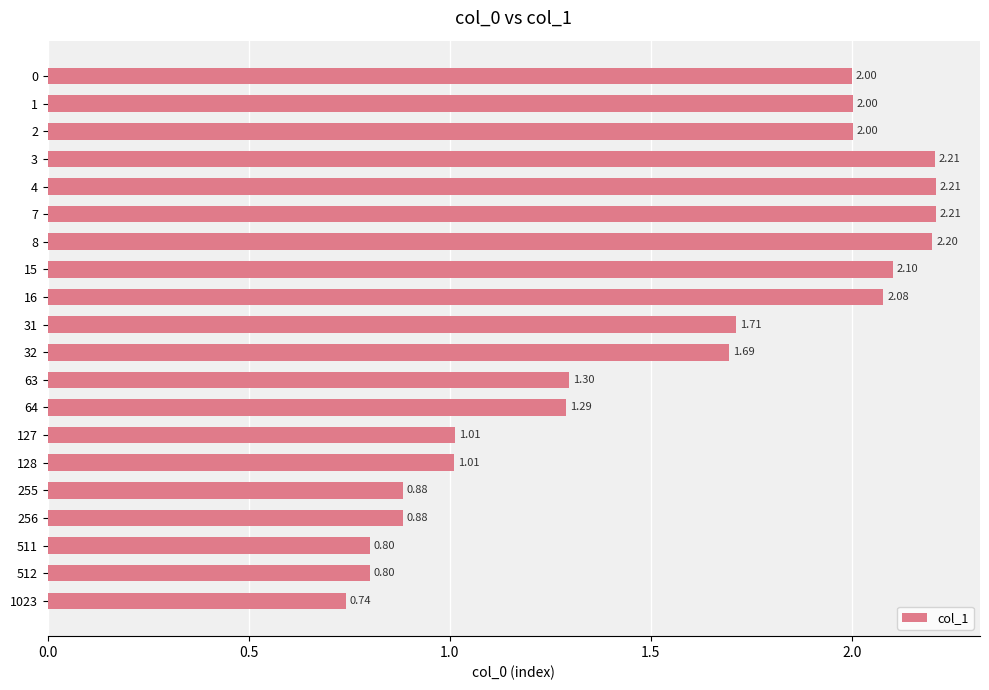

What is the difference between the second highest and minimum values?

1.5